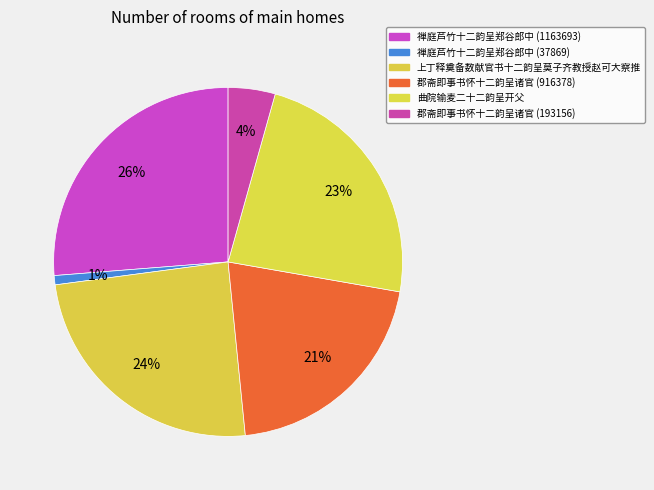

What is the change in value from 禅庭芦竹十二韵呈郑谷郎中 (1163693) to 上丁释奠备数献官书十二韵呈莫子齐教授赵可大察推?

-78747